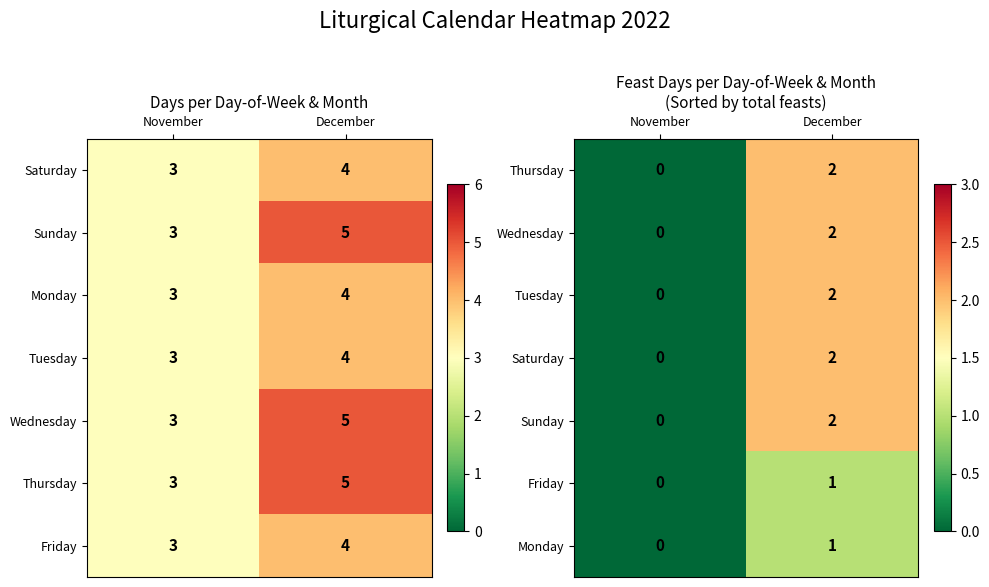

Rank the series at November from lowest to highest value.

Thursday, Wednesday, Tuesday, Saturday, Sunday, Friday, Monday